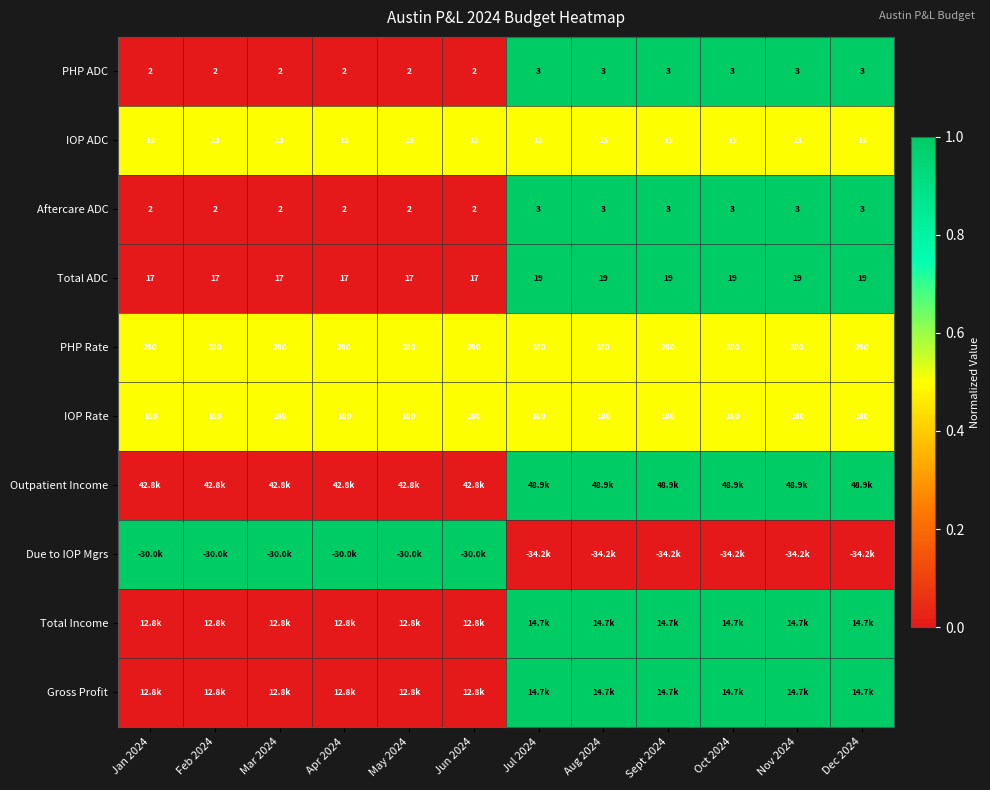

What value does the Total ADC series have at Oct 2024?

19